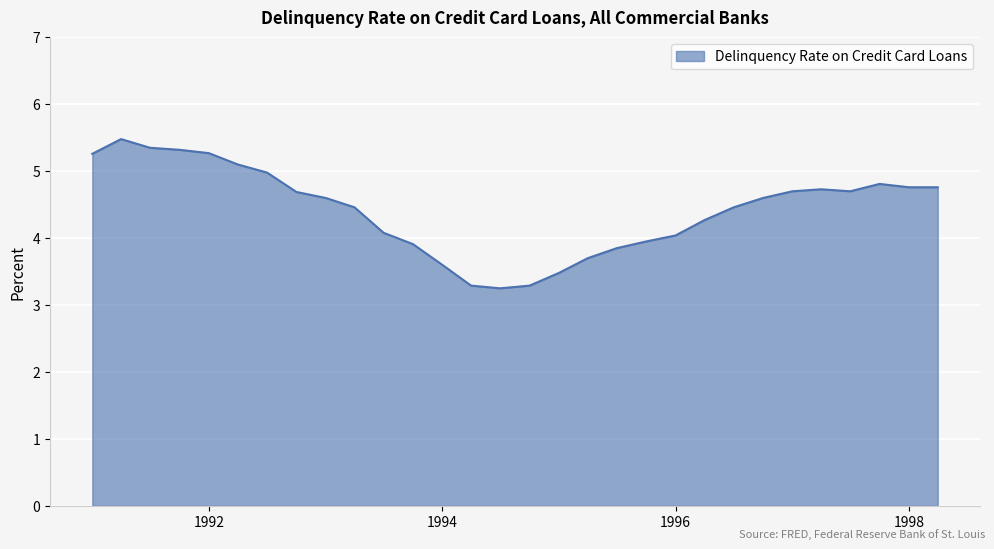

What is the difference between the maximum and minimum values?

2.2